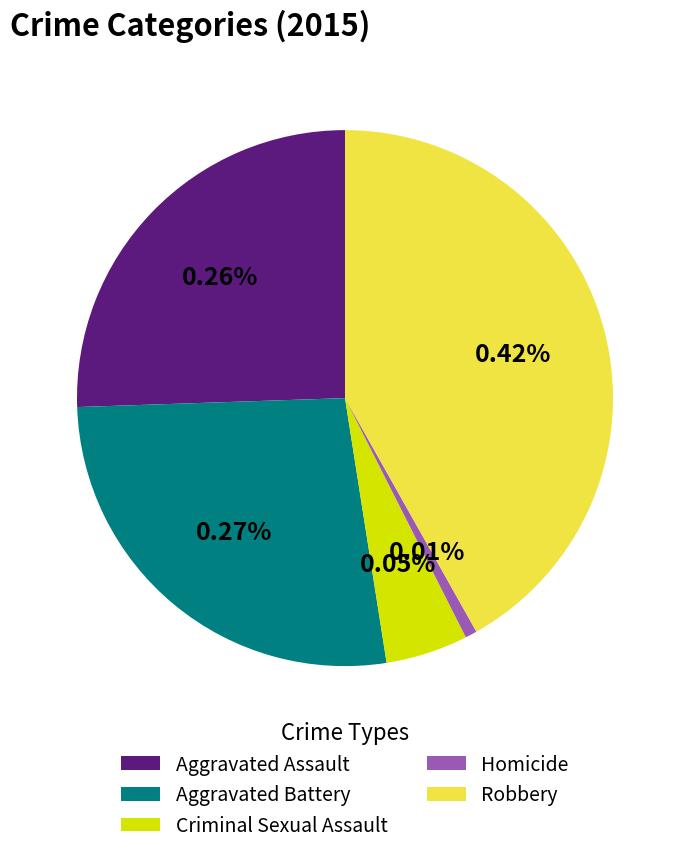

What is the total percentage of Aggravated Assault and Homicide?

26.2%